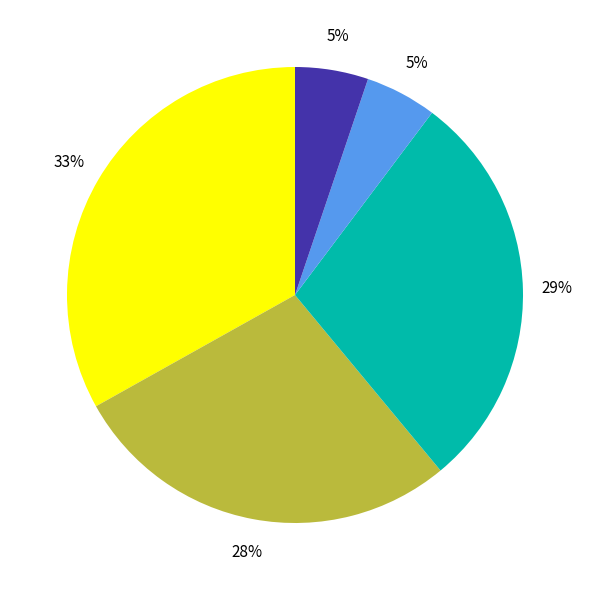

Is there a majority slice in this chart?

No